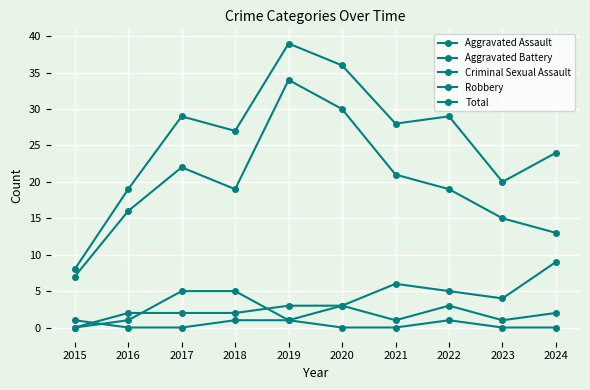

What is the difference between the Criminal Sexual Assault values at 2015 and 2017?

1